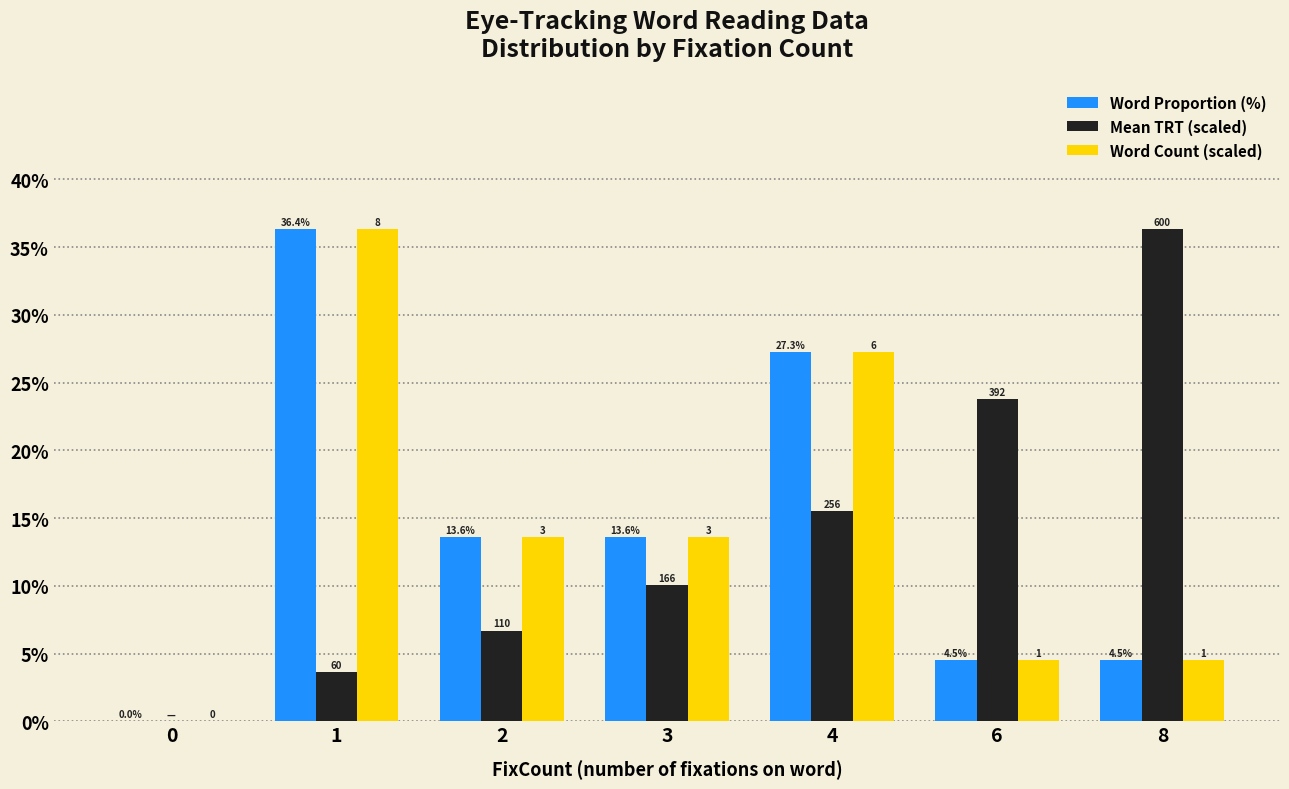

Are the bars horizontal?

No